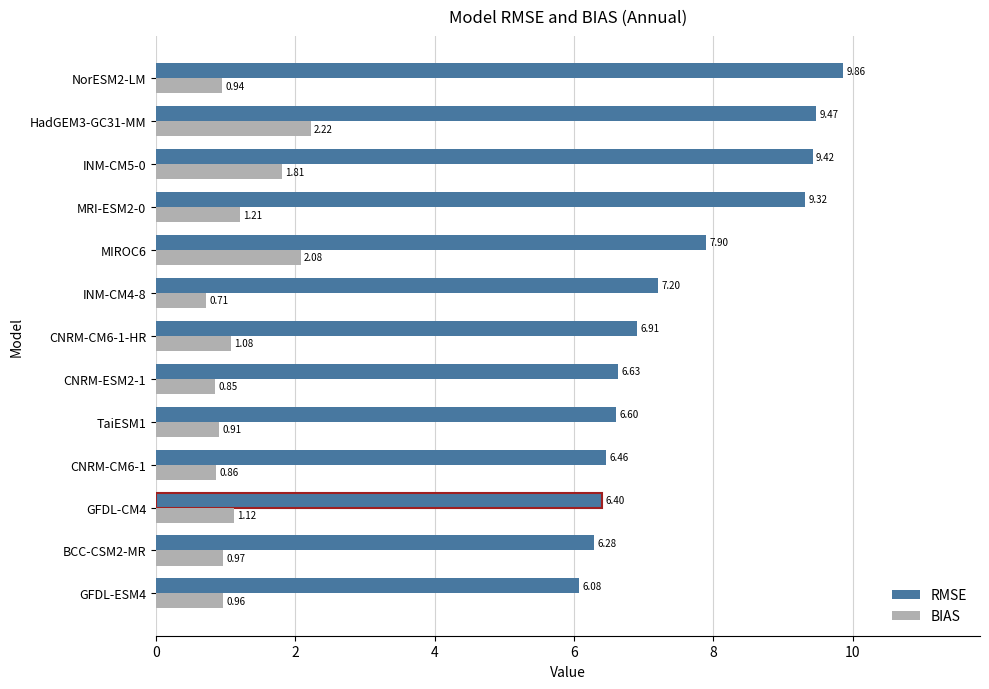

Rank the series at INM-CM4-8 from lowest to highest value.

BIAS, RMSE